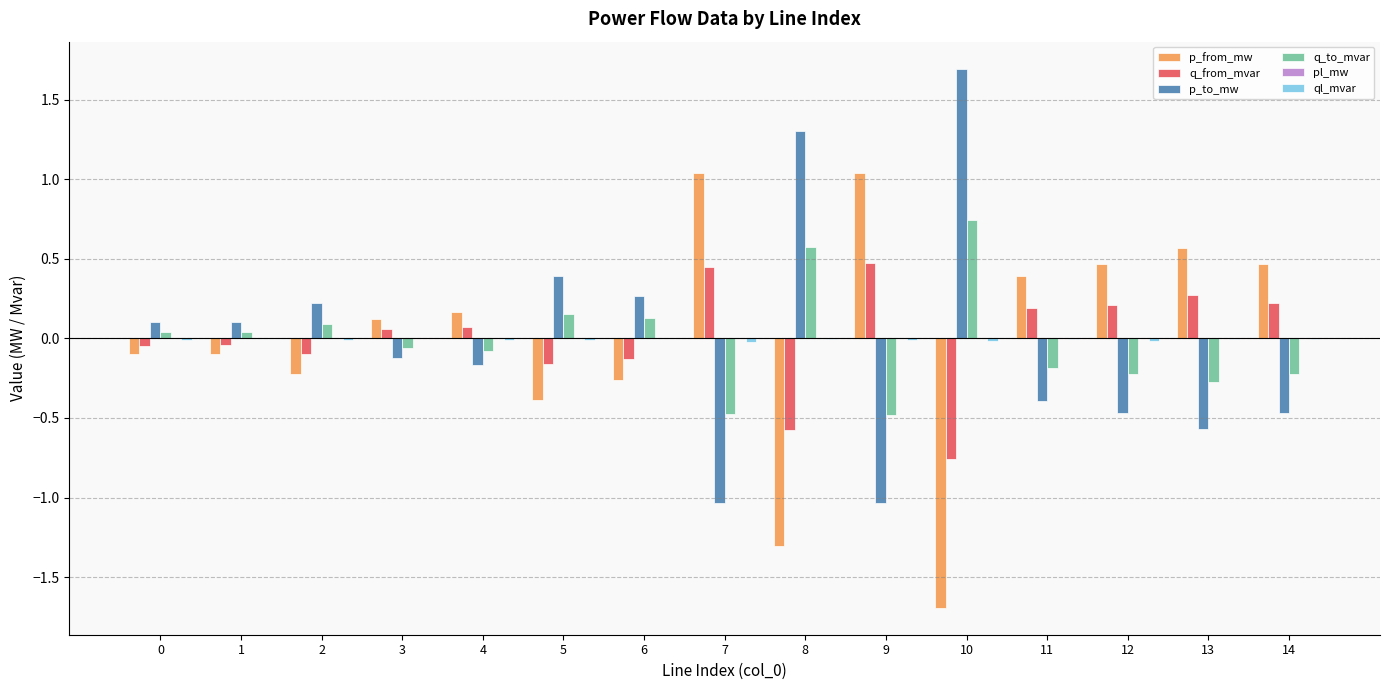

True or false: p_to_mw has a value of 0.2 at 2.

True